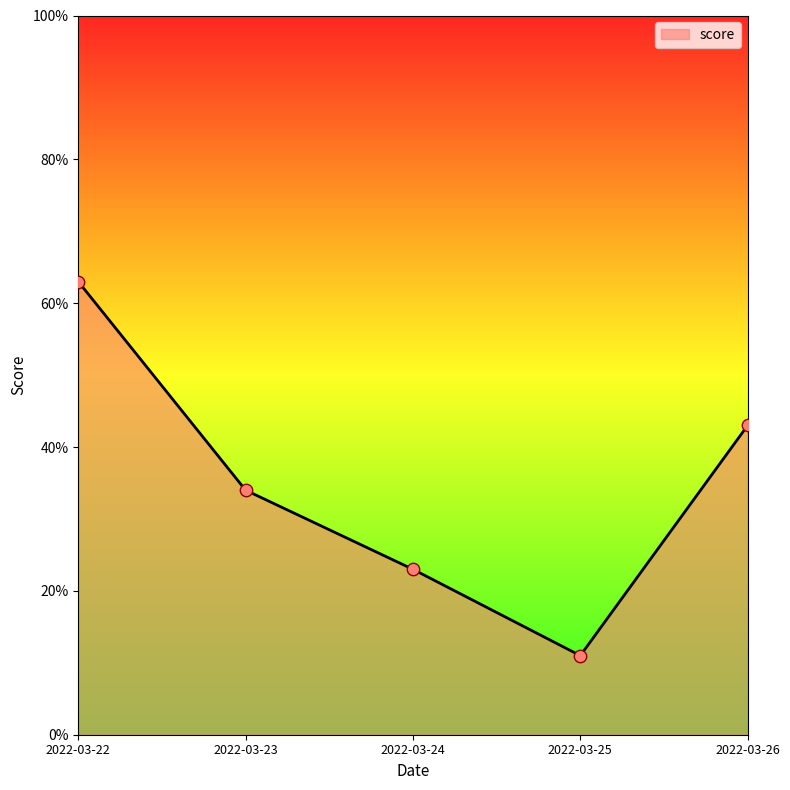

Which has a higher value, 2022-03-25 or 2022-03-26?

2022-03-26